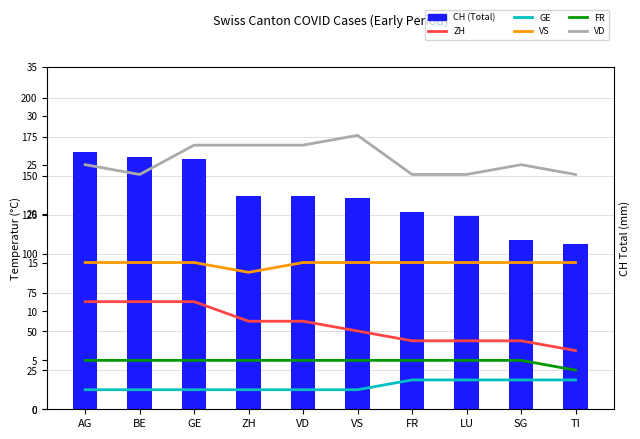

Where does the CH series first go above 137?

AG